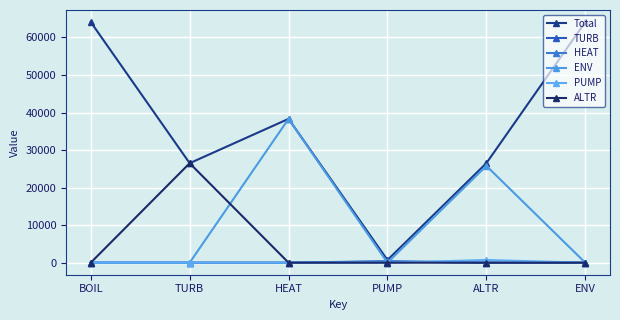

Which series has the largest total across all categories?

Total